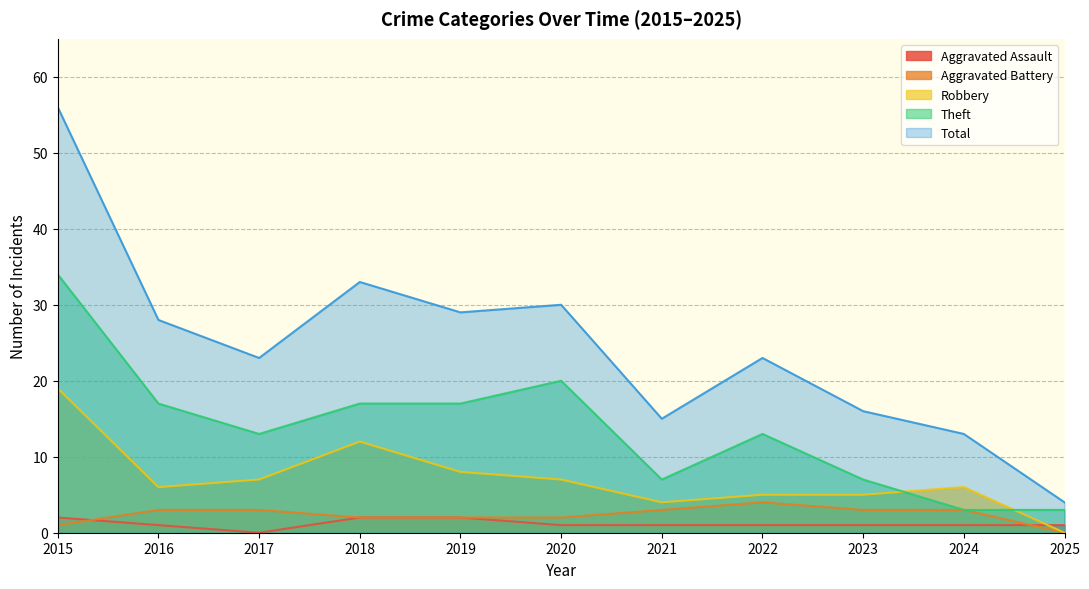

True or false: Theft and Aggravated Battery cross at least once.

False